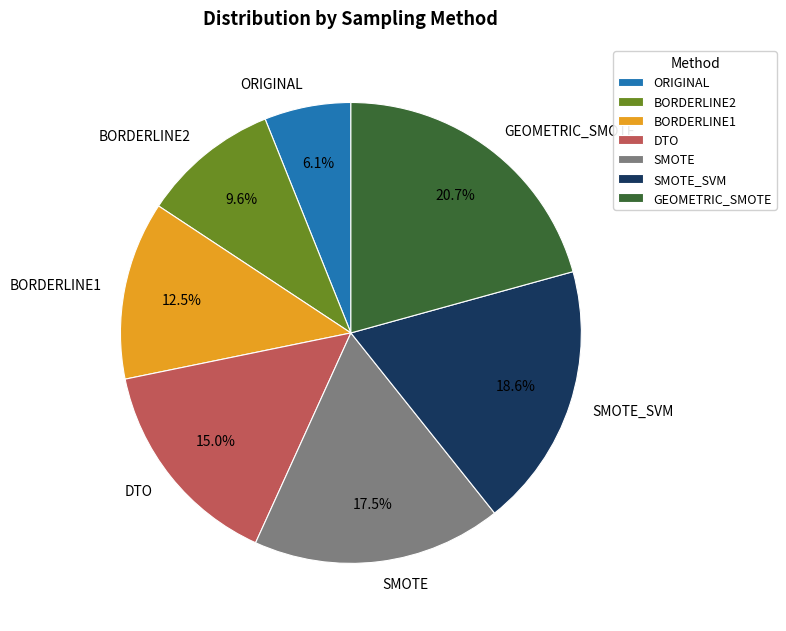

Combined, what portion of the pie is DTO and SMOTE?

32.5%